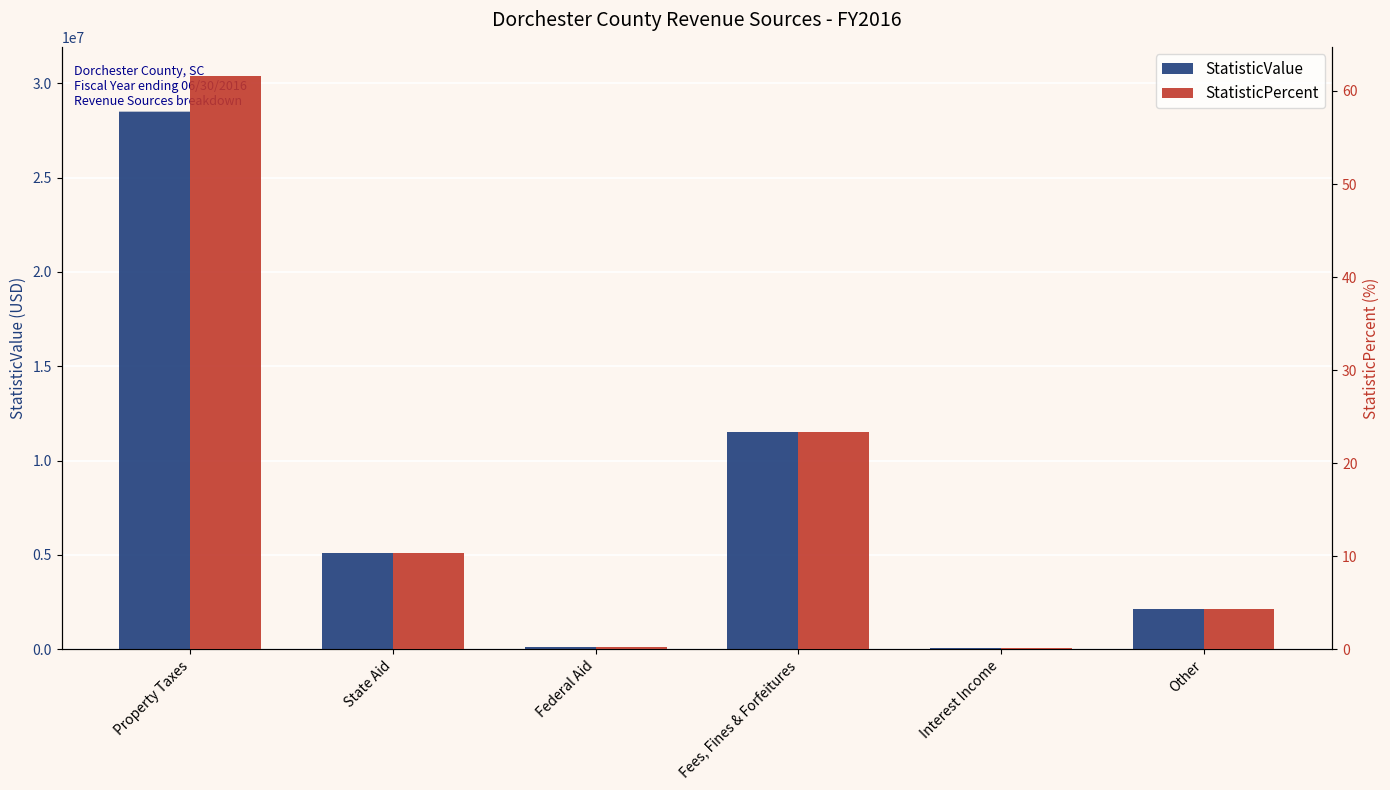

What are all the series names shown in the legend?

StatisticValue, StatisticPercent